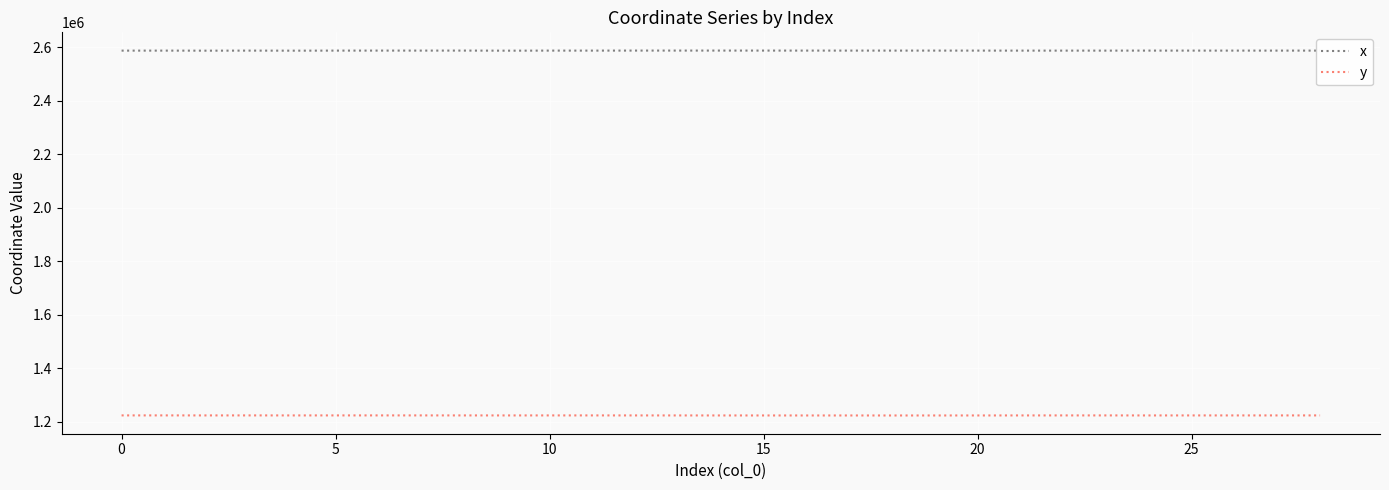

In x, how many points are higher than both neighbors (excluding endpoints)?

8